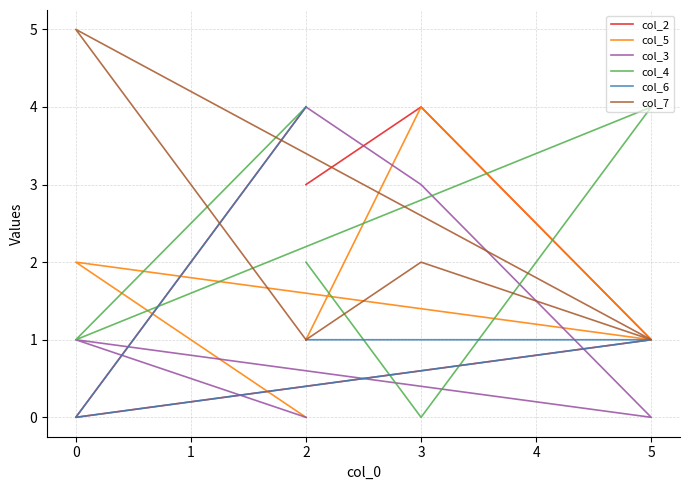

Where does the col_4 series first go above 2?

5